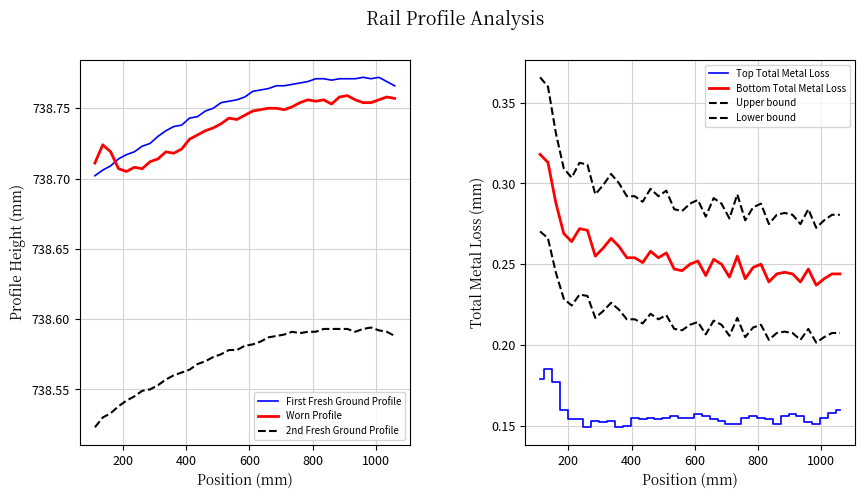

What is the sum of all 2nd Fresh Ground Profile values?

28804.3